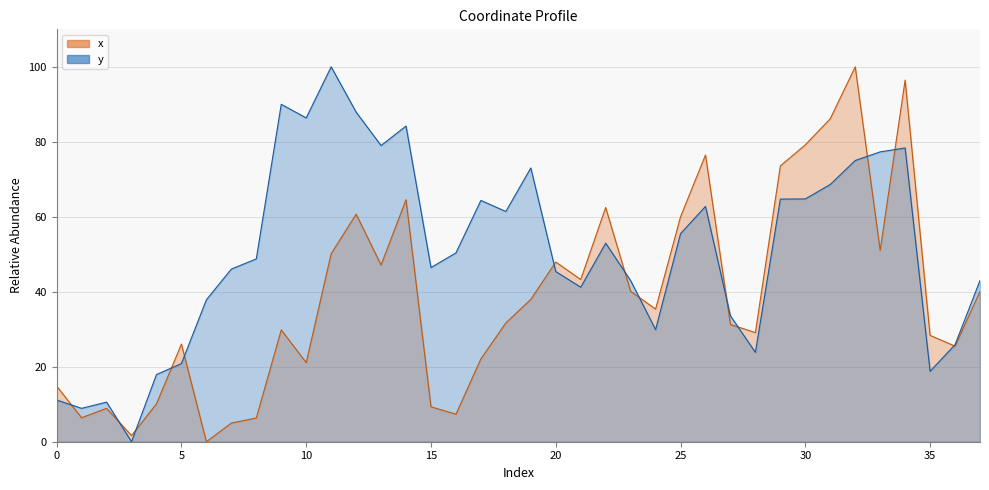

What is the spread (max minus min) of values at 1?

2.5